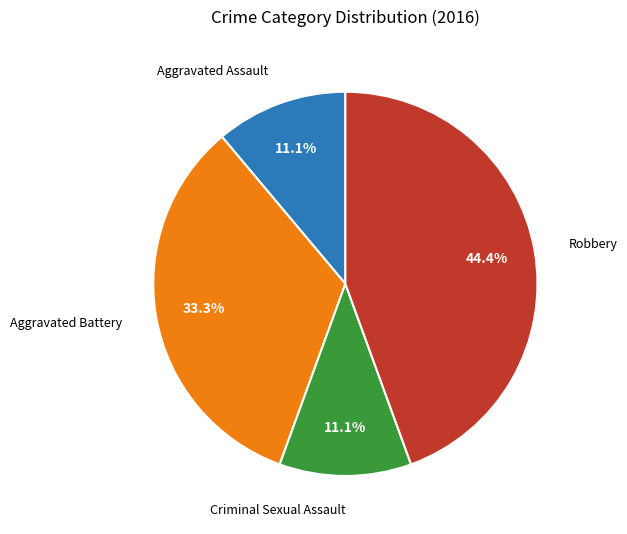

Does any single category account for the majority?

No